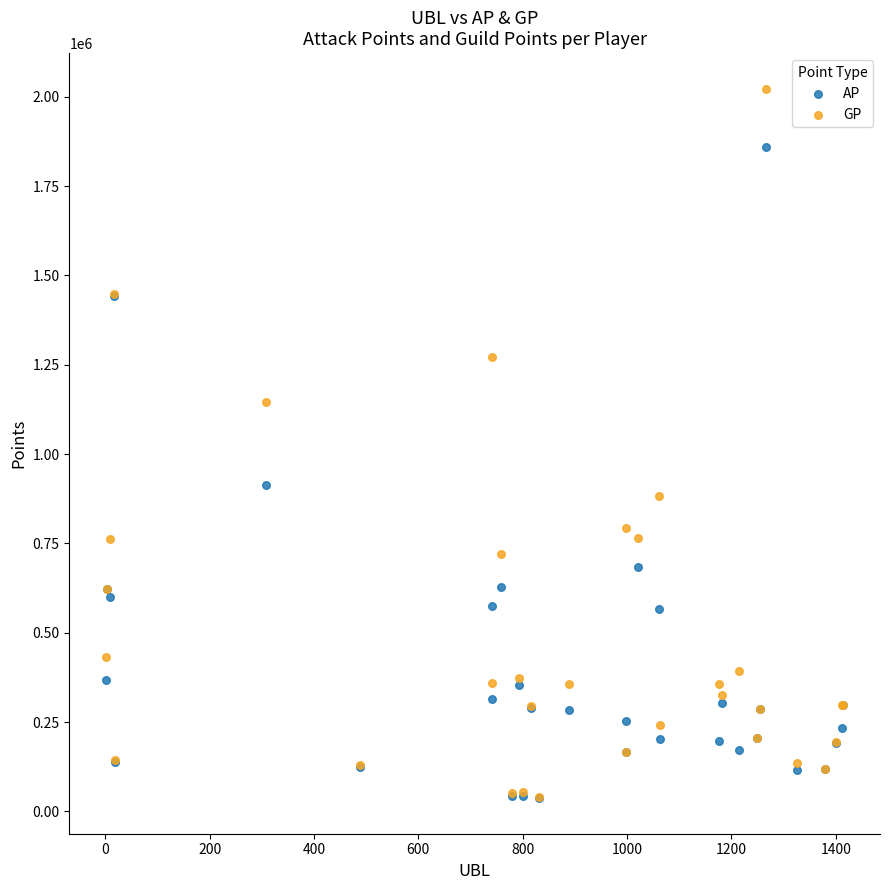

In the AP series, what Y value is closest to 948056?

912771